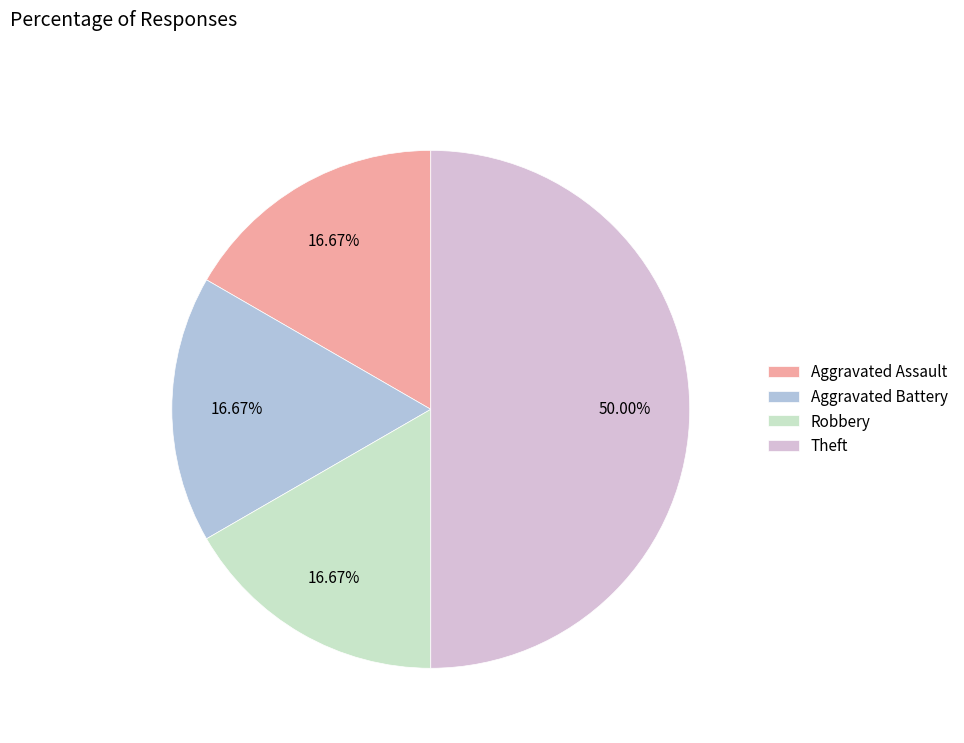

How many slices are in this pie chart?

4